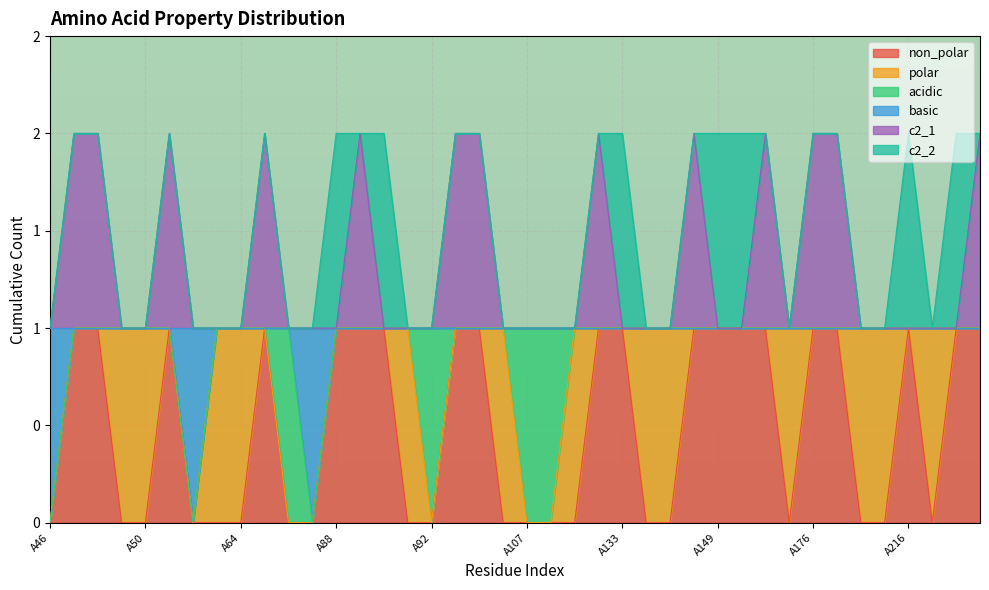

Between A189 and A220, which series saw the biggest shift?

non_polar